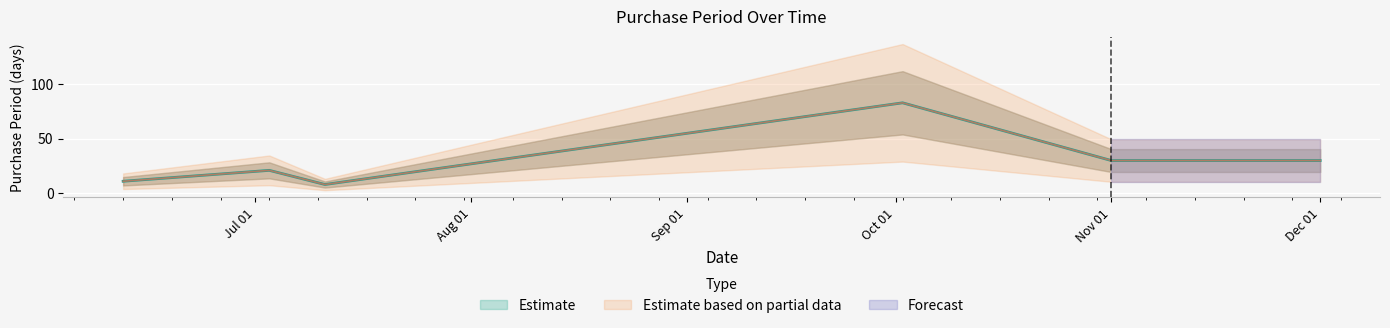

List the labels in order of value, largest first.

2017-10-02, 2017-11-01, 2017-12-01, 2017-07-03, 2017-06-12, 2017-07-11